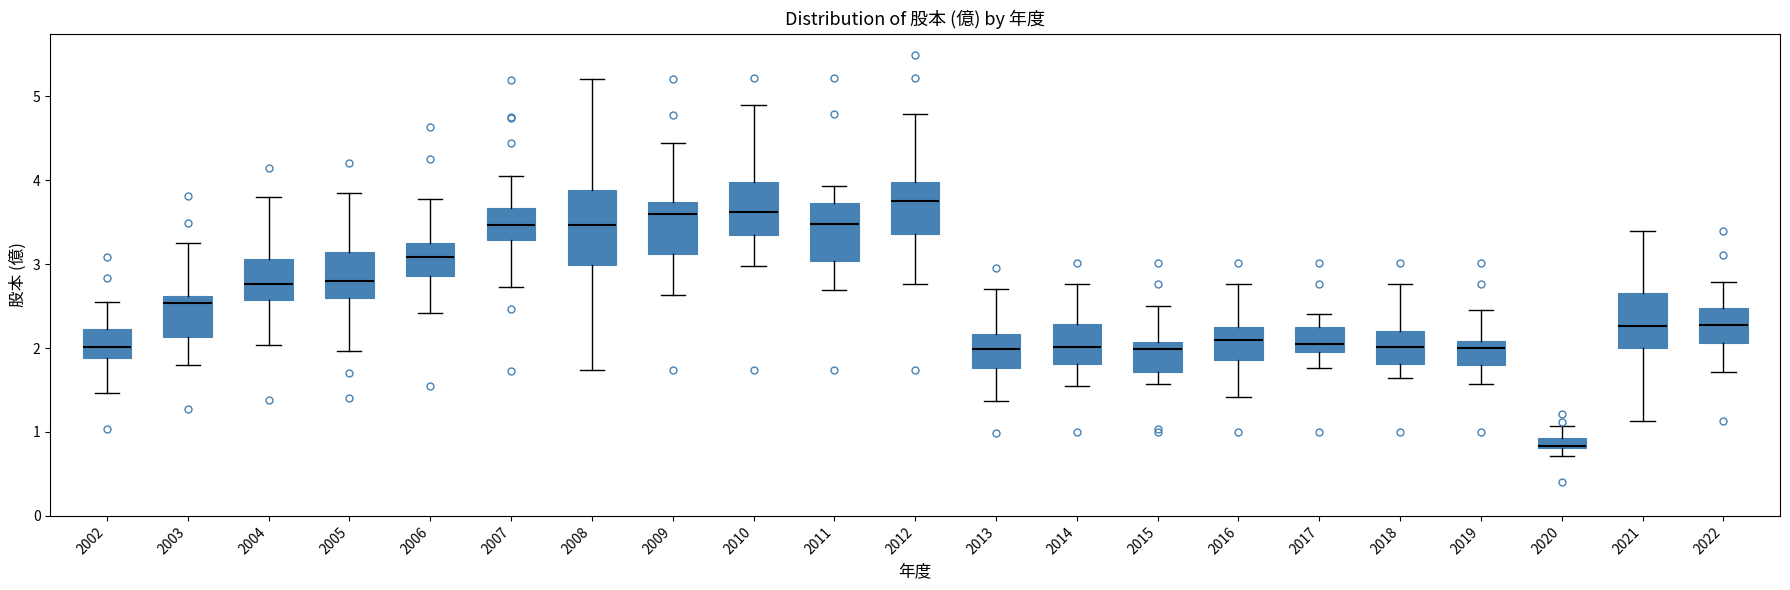

Where is the lower edge of the box at x = 2009 on the y-axis? The values are not printed on the chart, so give them approximately, as read against the axis.

3.1